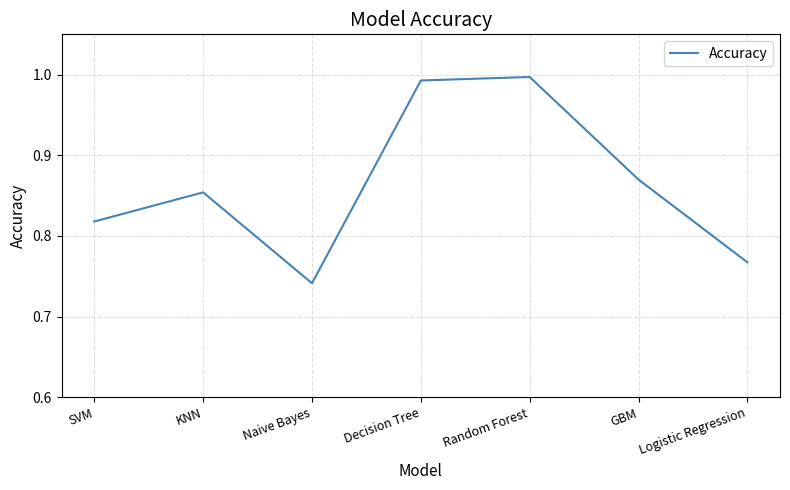

What position from the right is Random Forest?

3